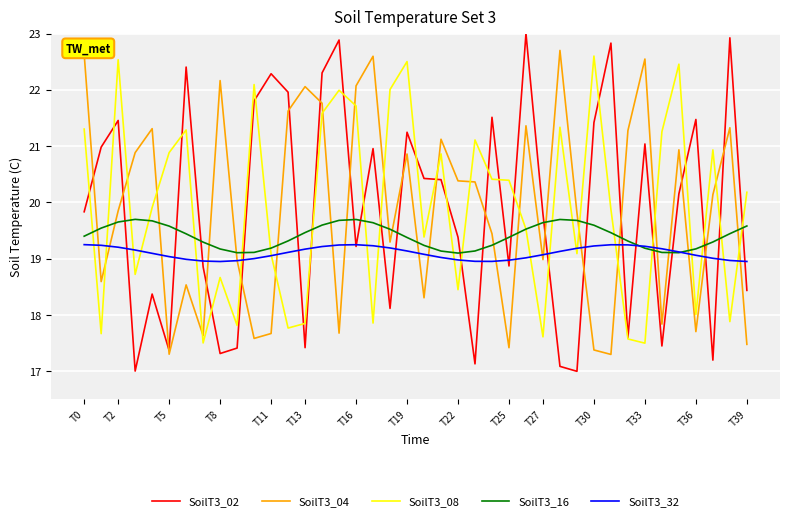

What is the difference between the maximum and minimum values in the SoilT3_02 series?

6.0